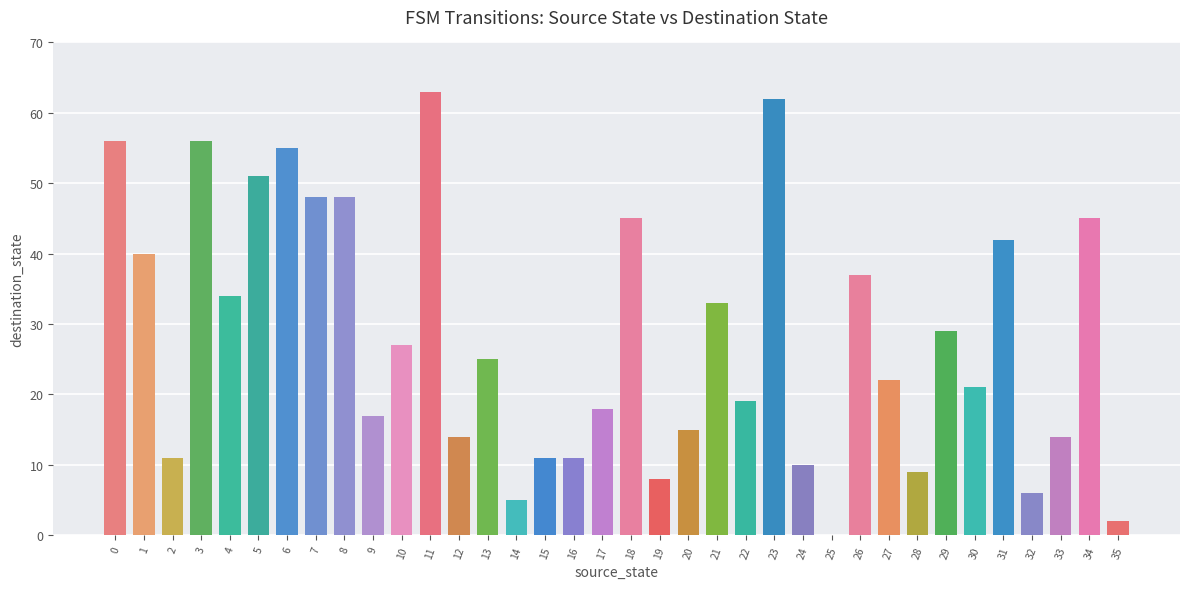

What is the maximum value shown in the chart?

63